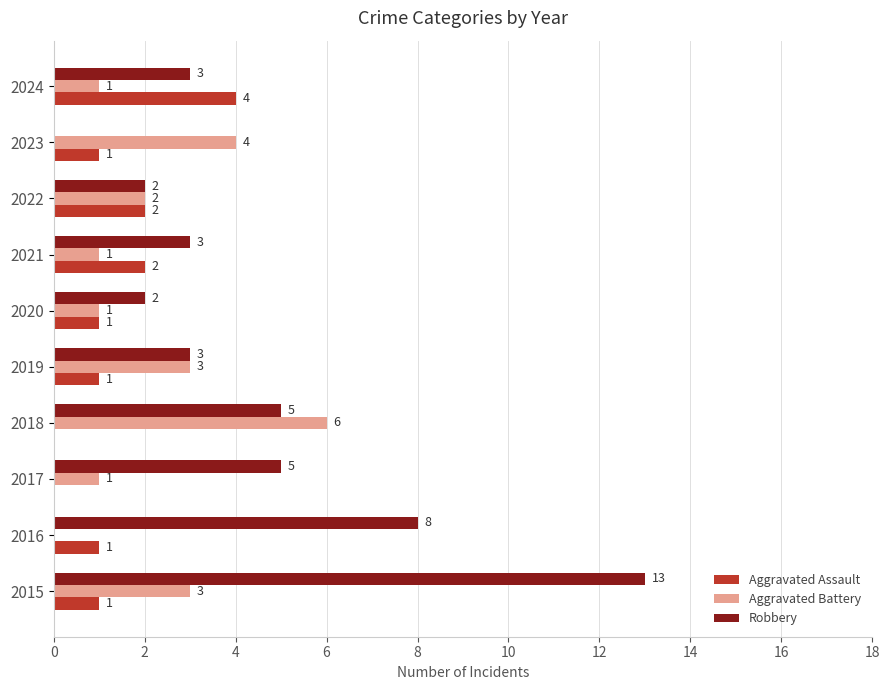

Is it true that Robbery equals 1 at 2020?

False